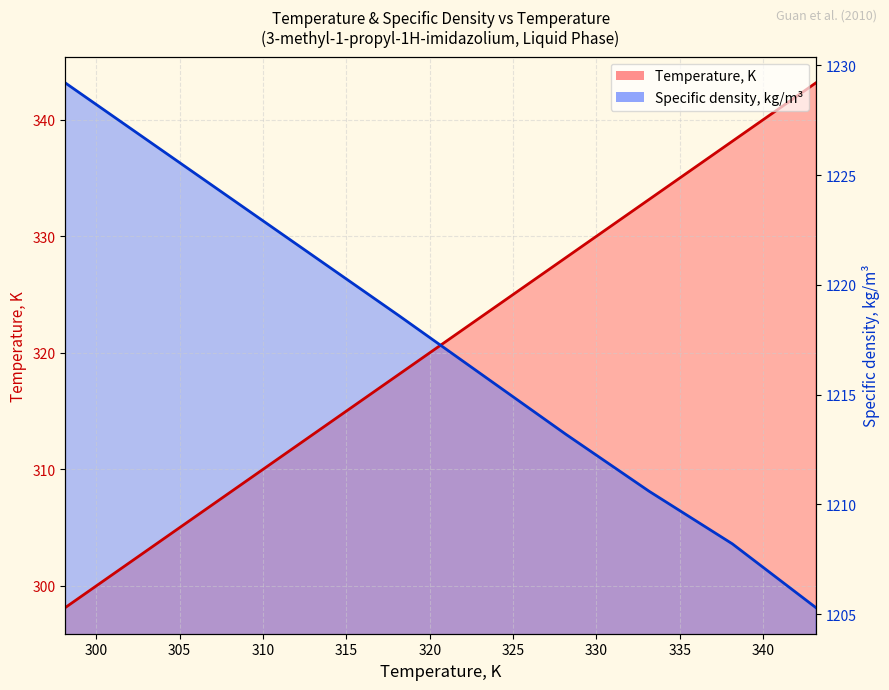

True or false: Temperature, K has a value of 338.1 at 338.15.

True